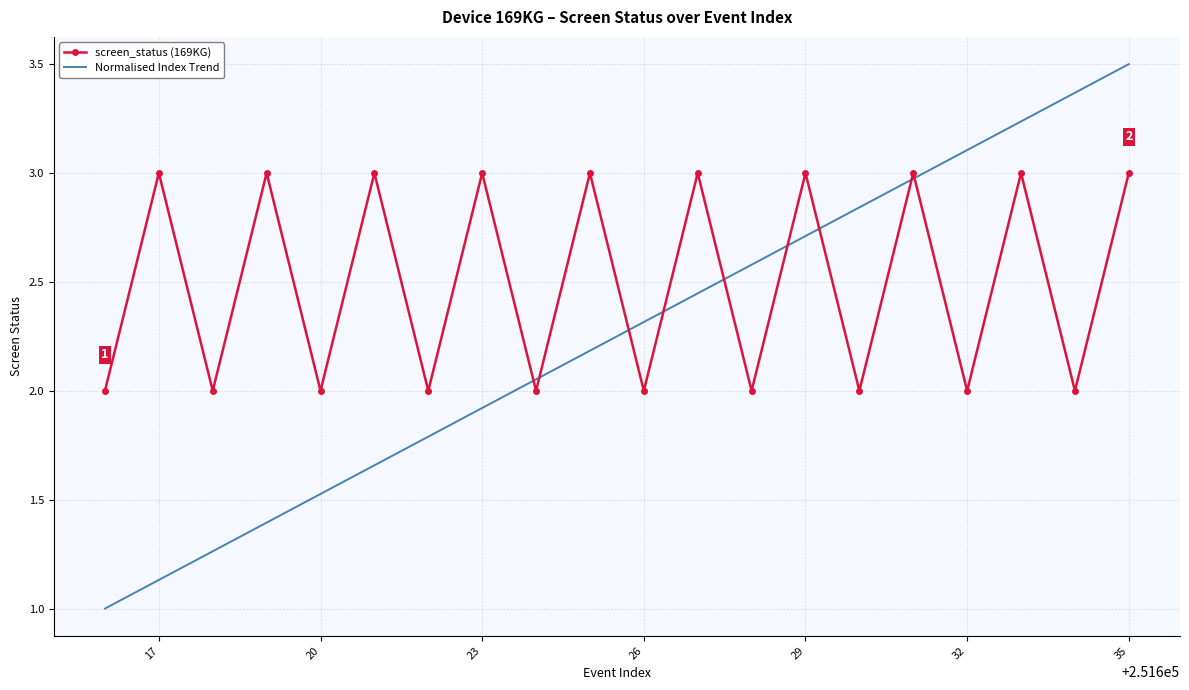

What is the greatest value displayed?

3.5